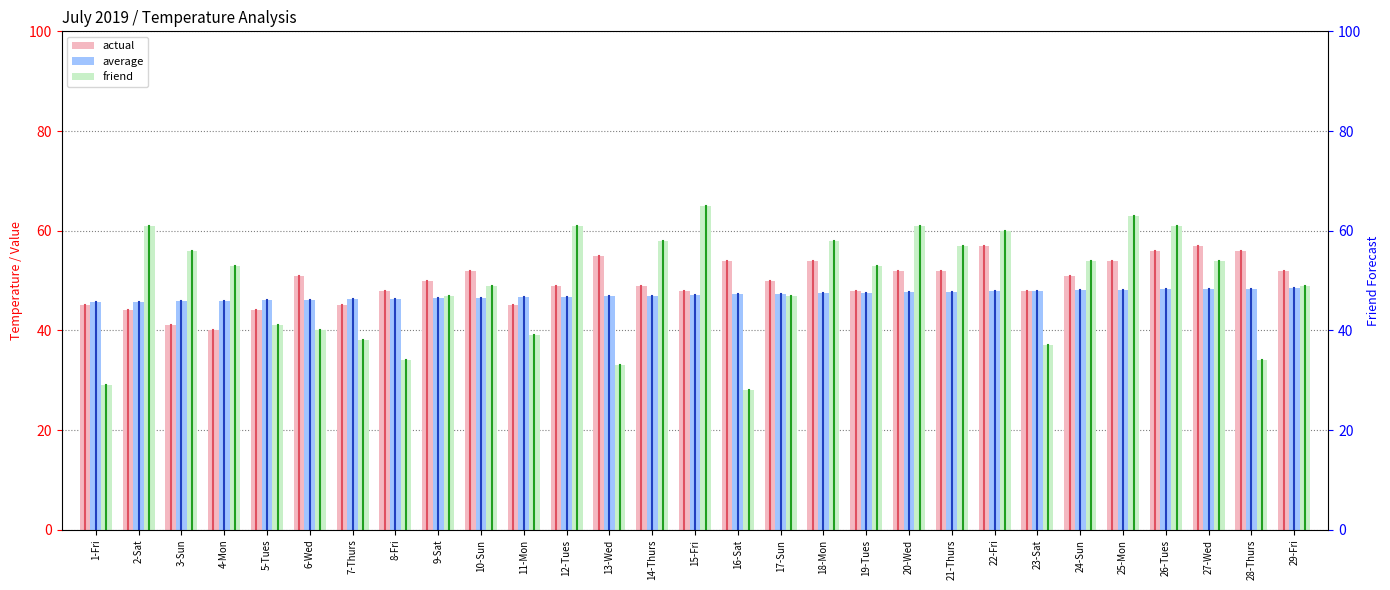

Which series has the widest spread of values?

friend